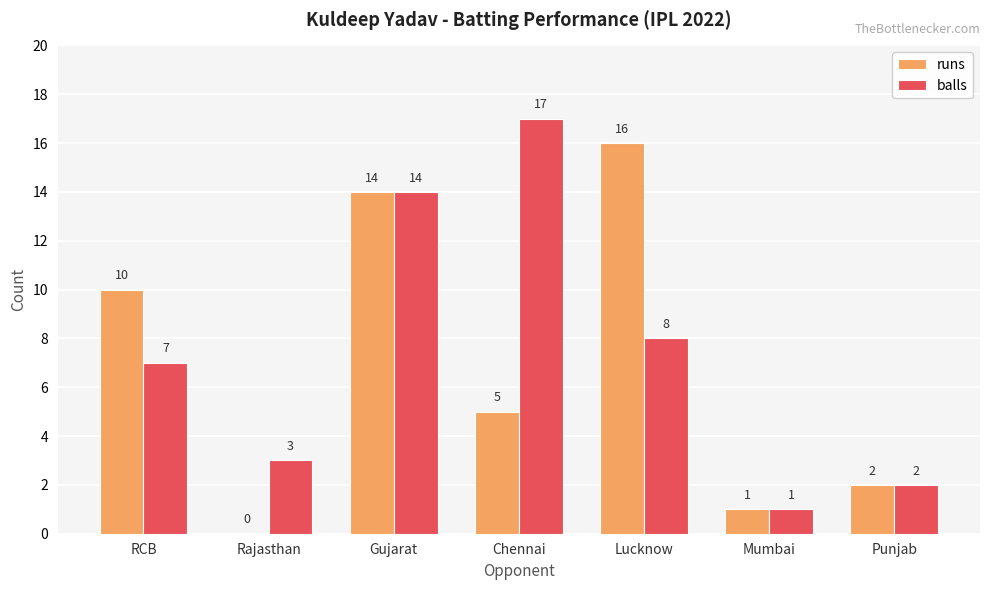

Between Lucknow and Punjab, which series saw the biggest shift?

runs